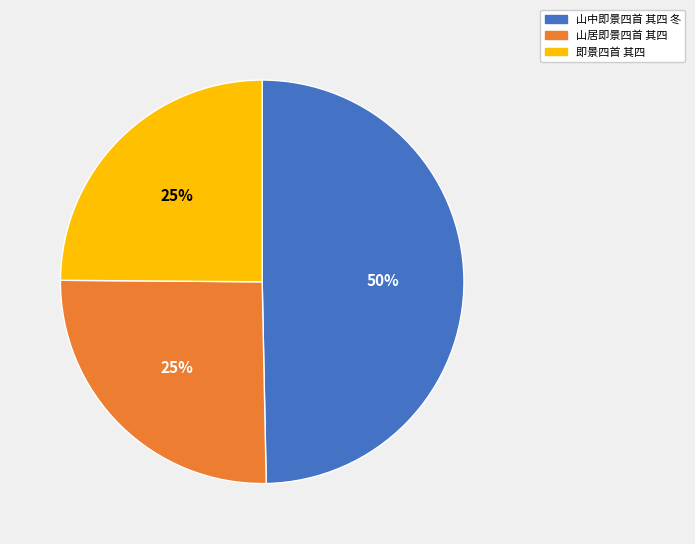

Do 山中即景四首 其四 冬 and 山居即景四首 其四 together represent more than half of the pie?

Yes